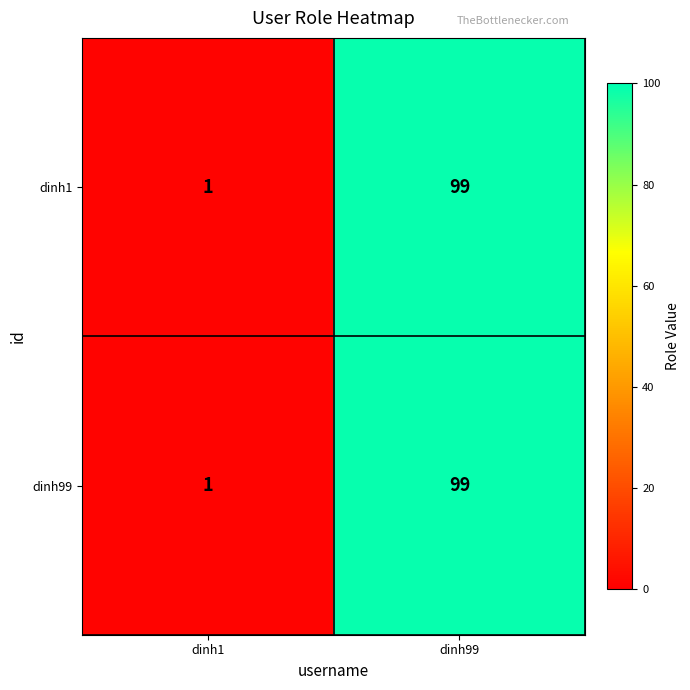

Reading left to right, transcribe all the data shown in this chart.

dinh1: 1	99
dinh99: 1	99